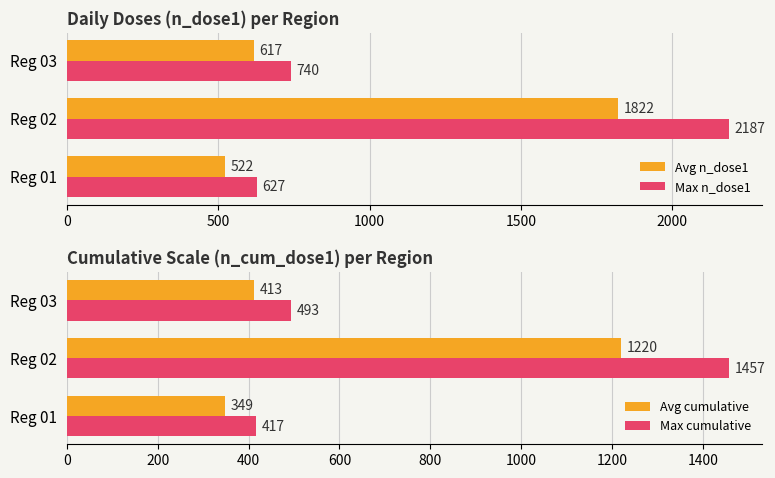

What is the sum of all Avg n_dose1 values?

2961